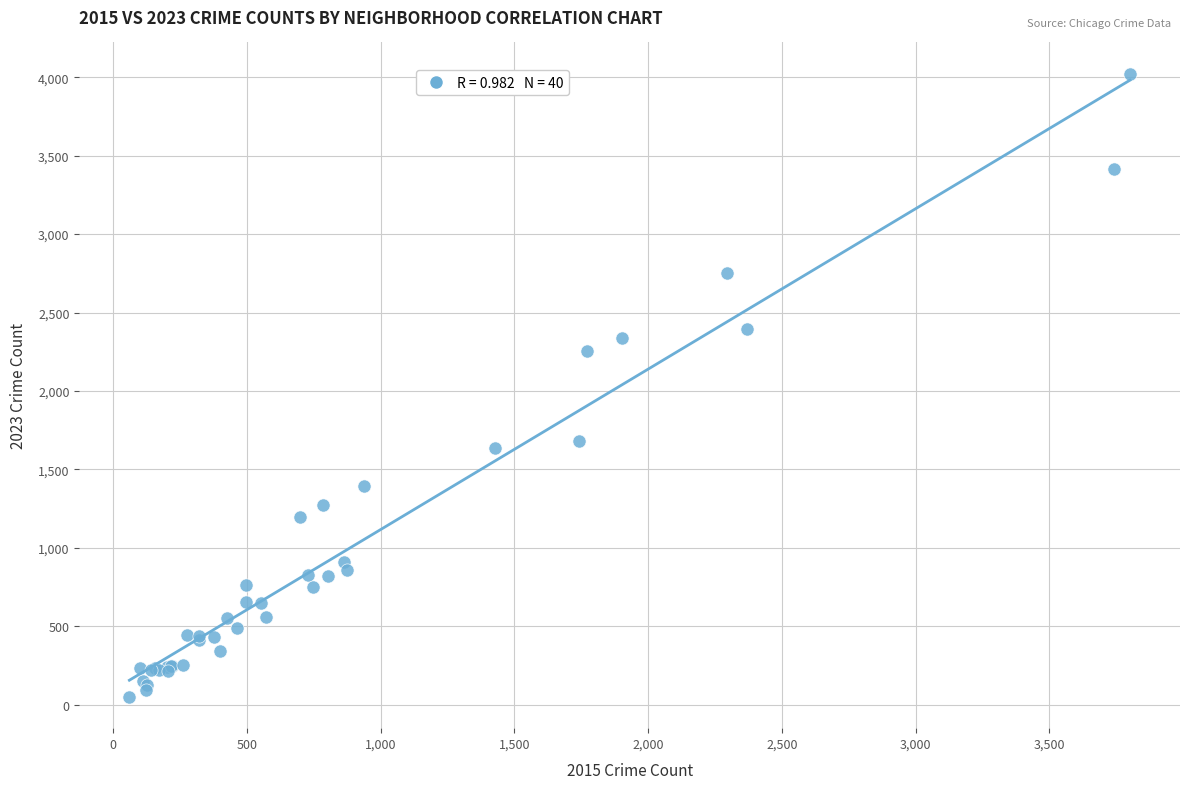

What Y value in the scatter plot is closest to 2036?

2255